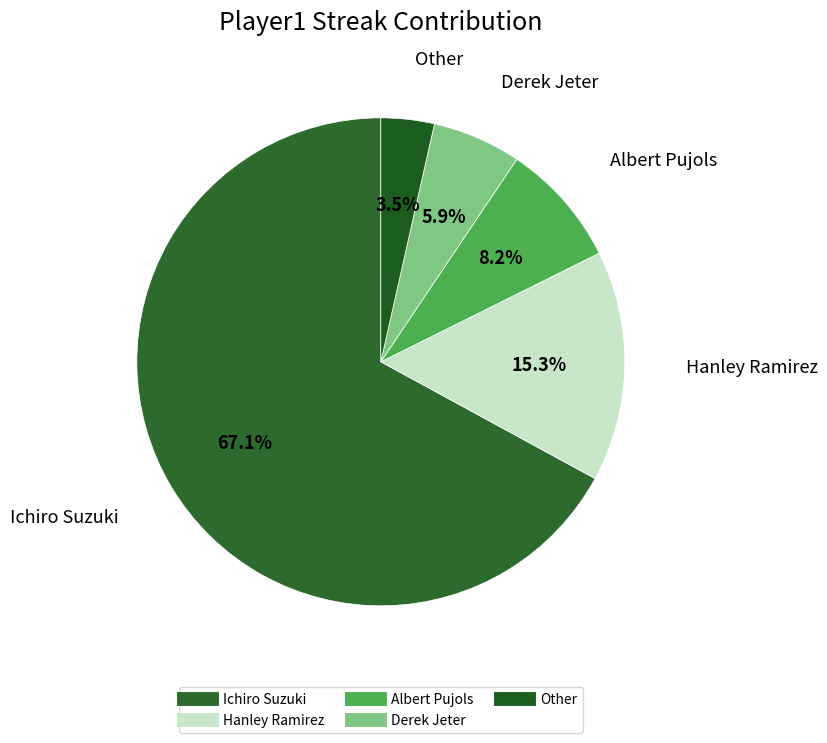

To the nearest percent, what is the average slice percentage?

20%